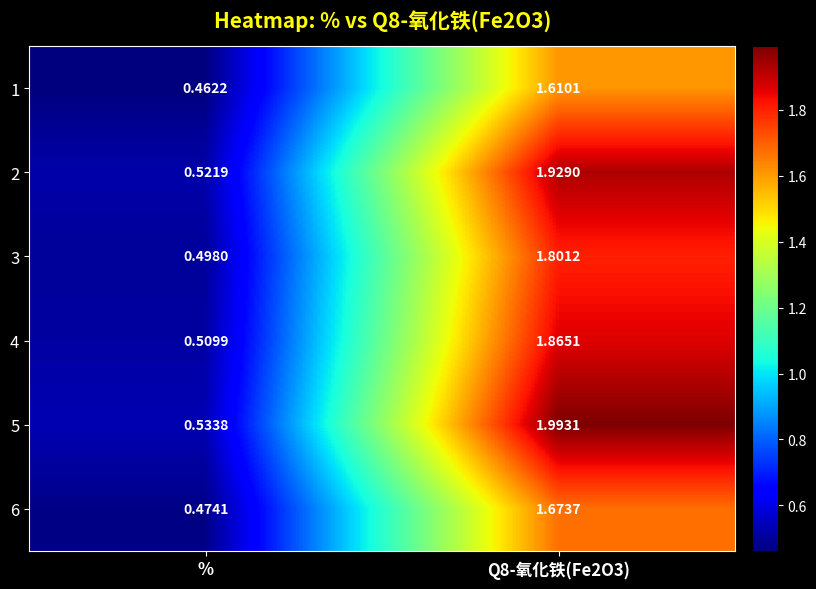

Which category has the lowest value across all series?

%